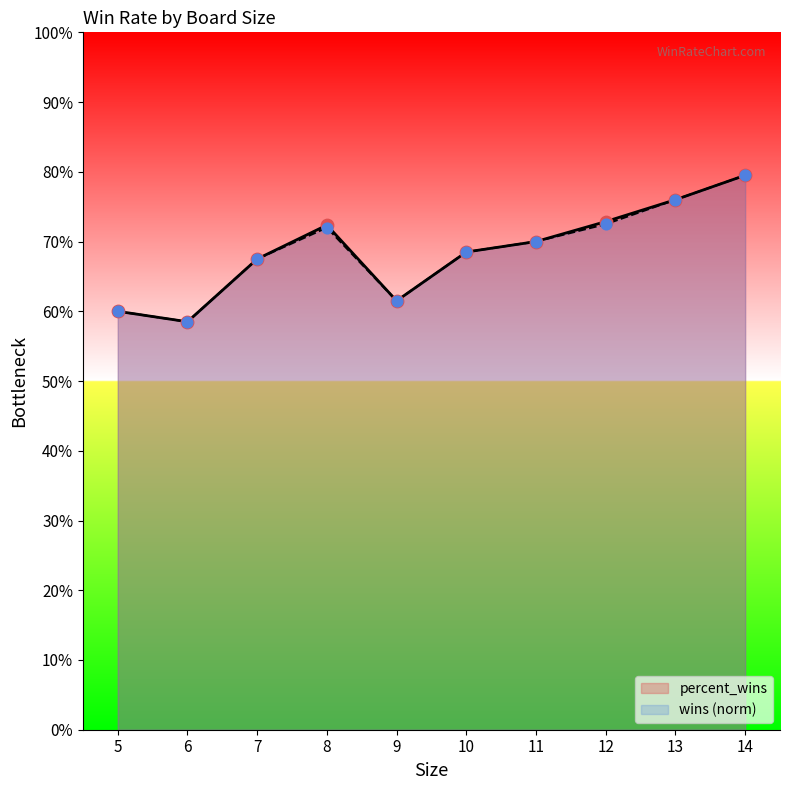

Which series has the largest total across all categories?

percent_wins